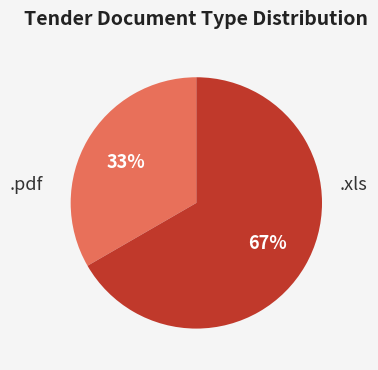

Is there a majority slice in this chart?

Yes